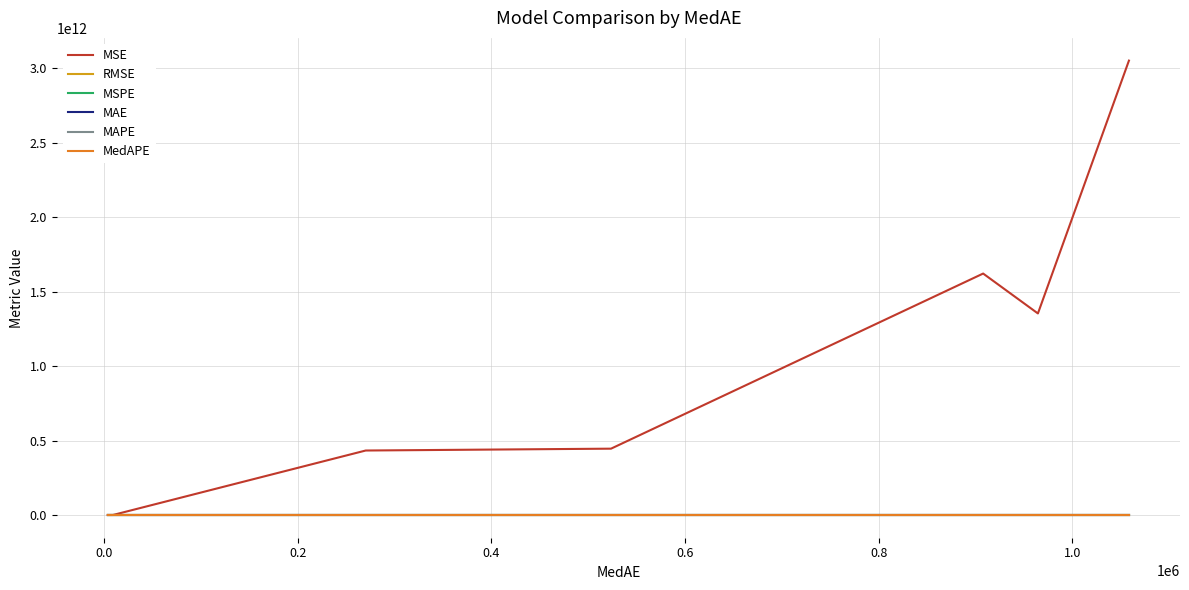

Which series has the widest spread of values?

MSE